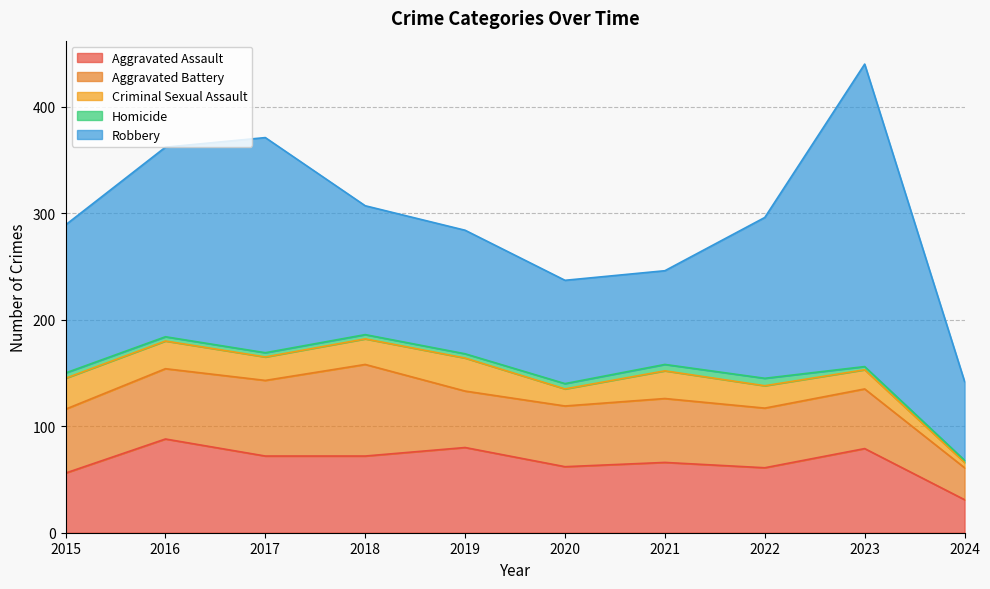

Reading left to right, transcribe all the data shown in this chart.

Aggravated Assault: 56	88	72	72	80	62	66	61	79	31
Aggravated Battery: 60	66	71	86	53	57	60	56	56	30
Criminal Sexual Assault: 29	26	22	24	31	16	26	21	18	5
Homicide: 5	4	4	4	4	5	6	7	3	2
Robbery: 139	178	202	121	116	97	88	151	284	74